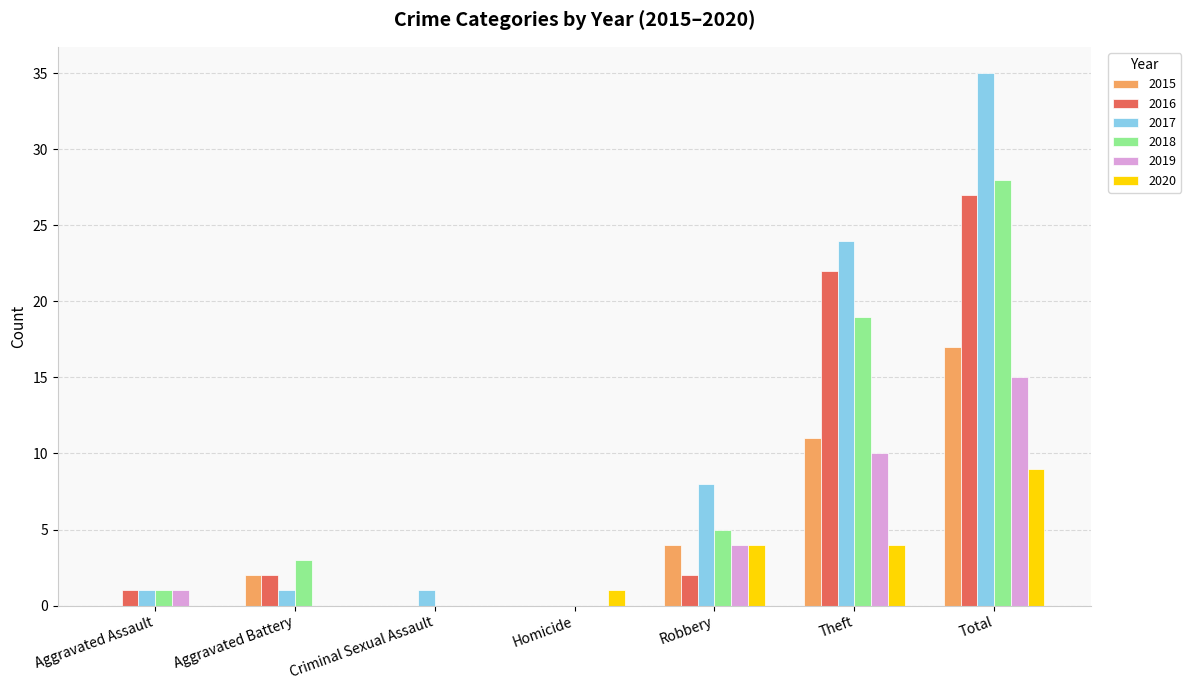

How many distinct data groups are displayed?

6